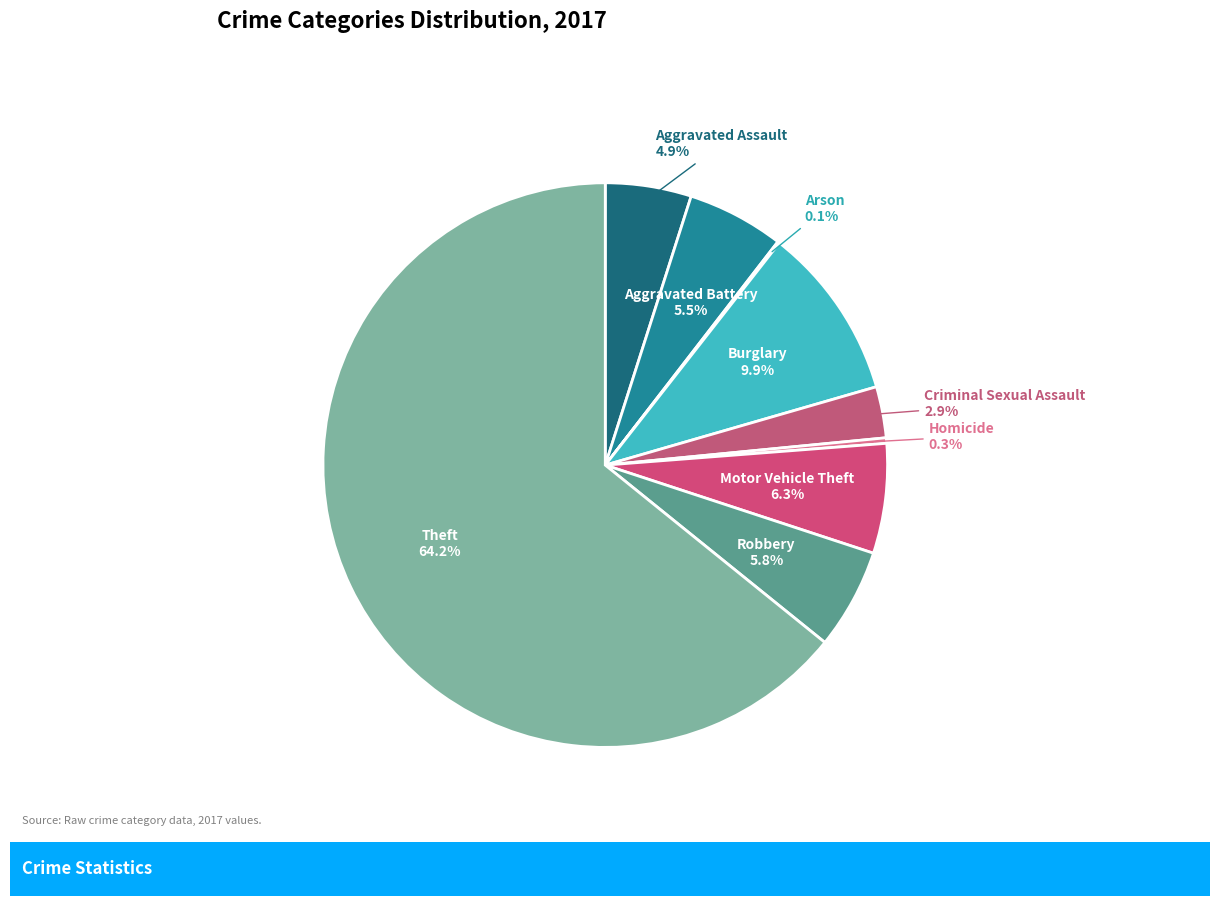

What is the largest slice in the pie chart?

Theft